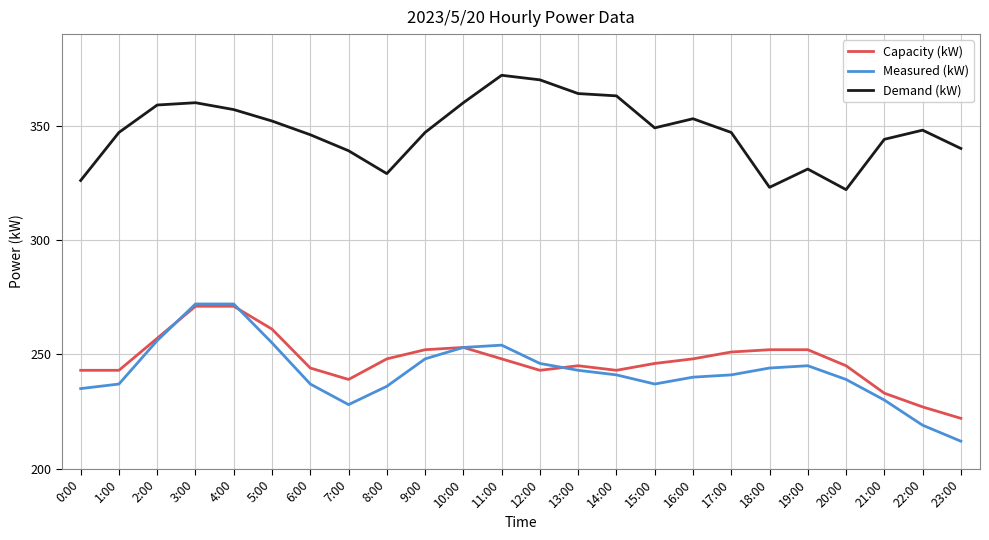

What is the spread (max minus min) of values at 20:00?

83